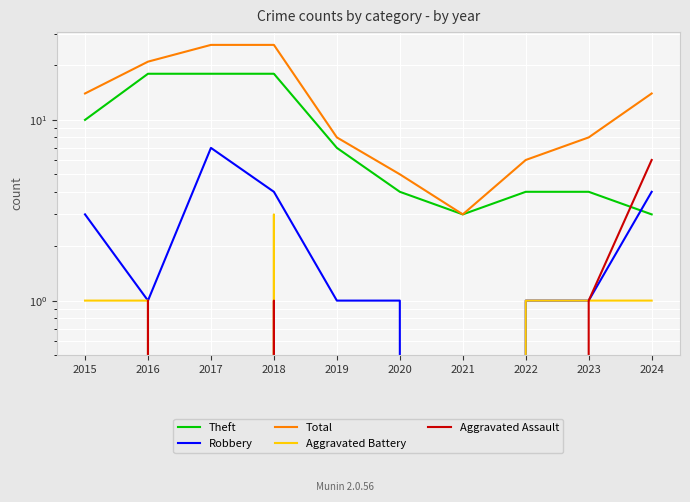

Which category has the lowest value in the Aggravated Battery series?

2017